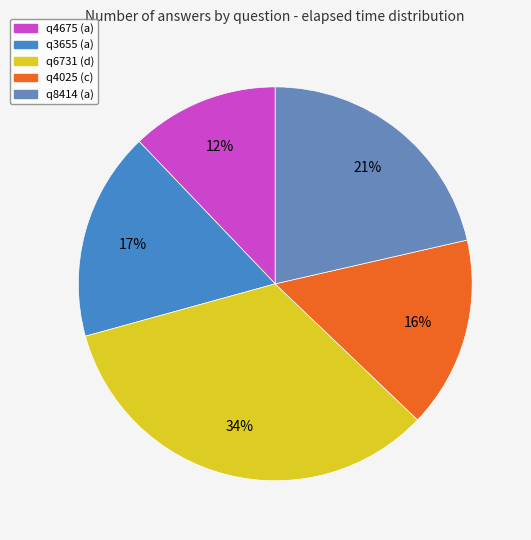

Does any single category account for the majority?

No